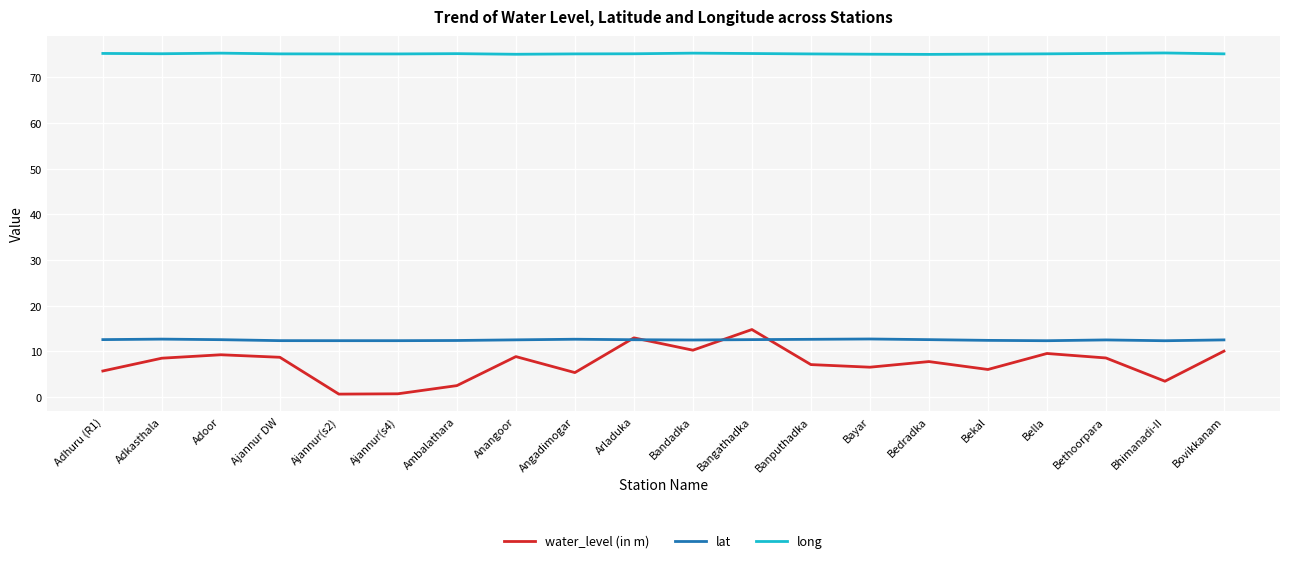

True or false: long and lat intersect in this chart.

False